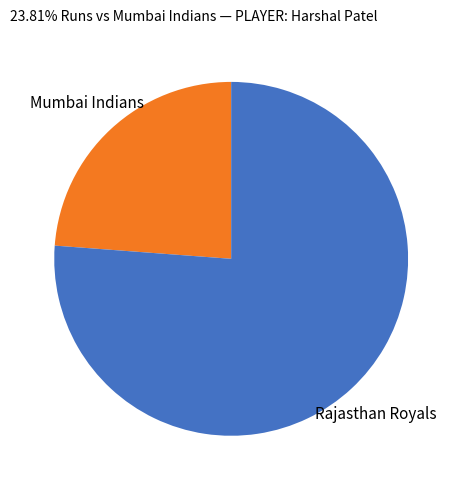

Do Mumbai Indians and Rajasthan Royals together represent more than half of the pie?

Yes